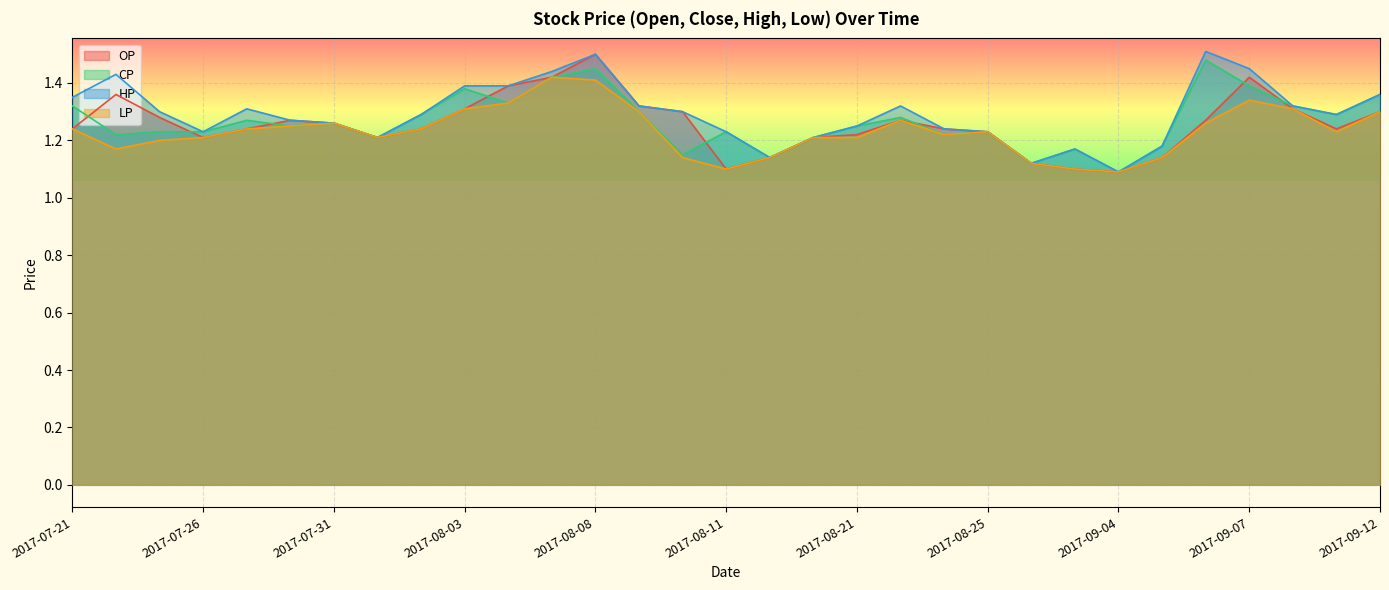

How many lines are shown in the chart?

4